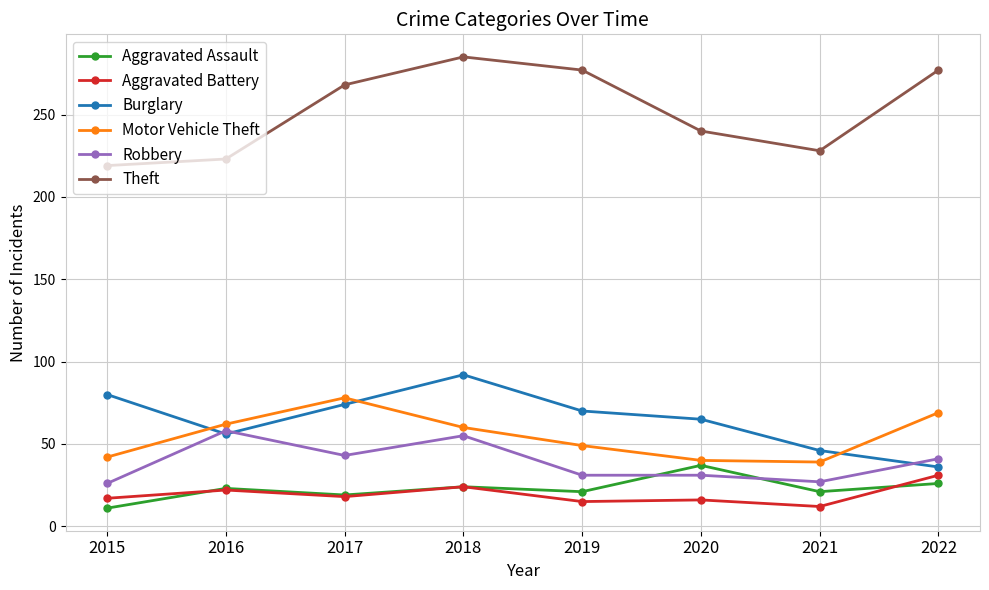

Between 2016 and 2017, which series saw the biggest shift?

Theft